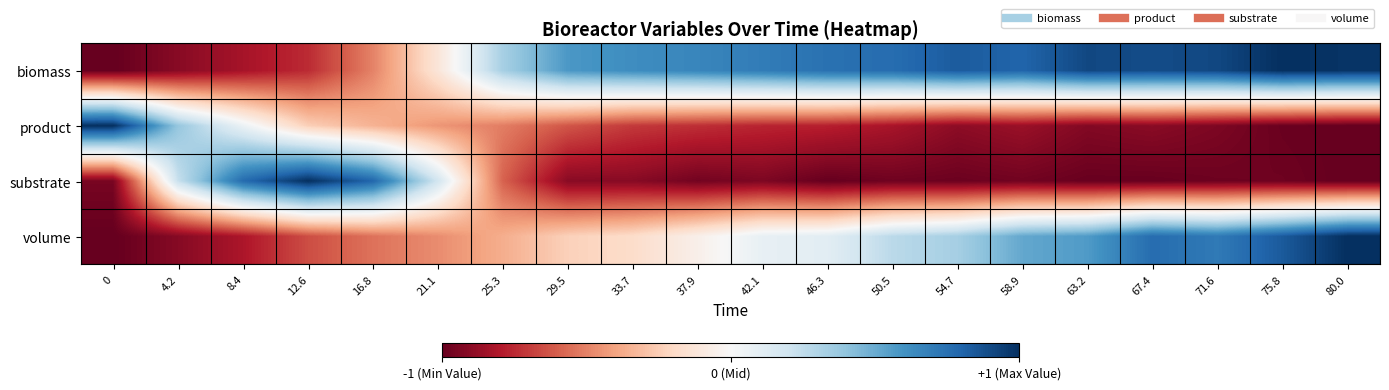

What is the difference between the highest and lowest values at 67.4?

1.9